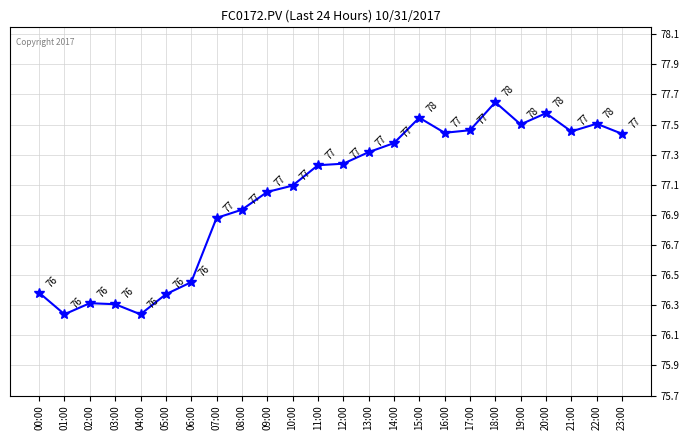

What is the sum of all values?

1849.0